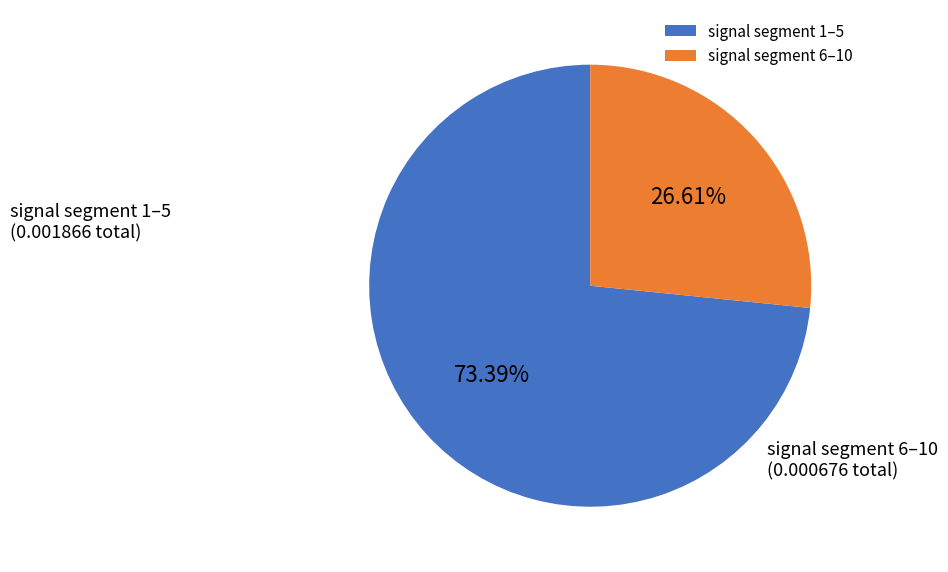

How many segments does this pie chart have?

2